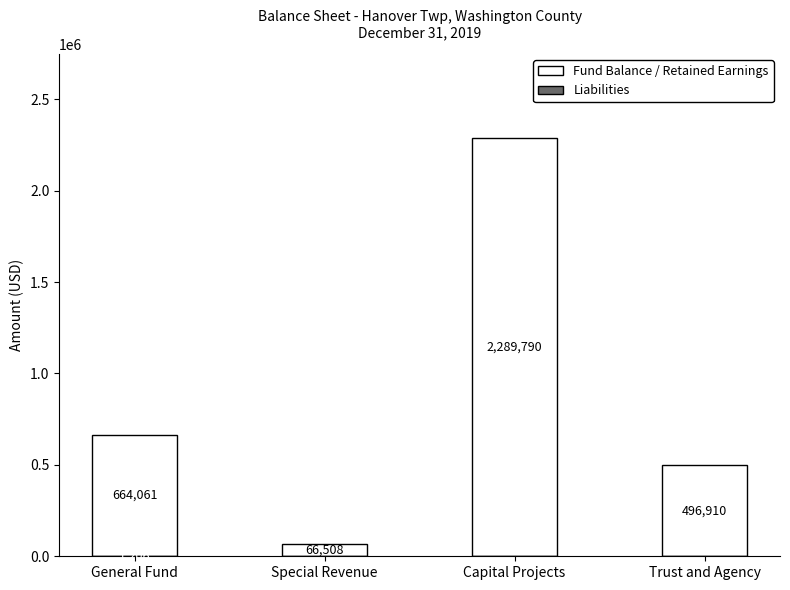

The value of Fund Balance / Retained Earnings at Trust and Agency is 496910. True or false?

True